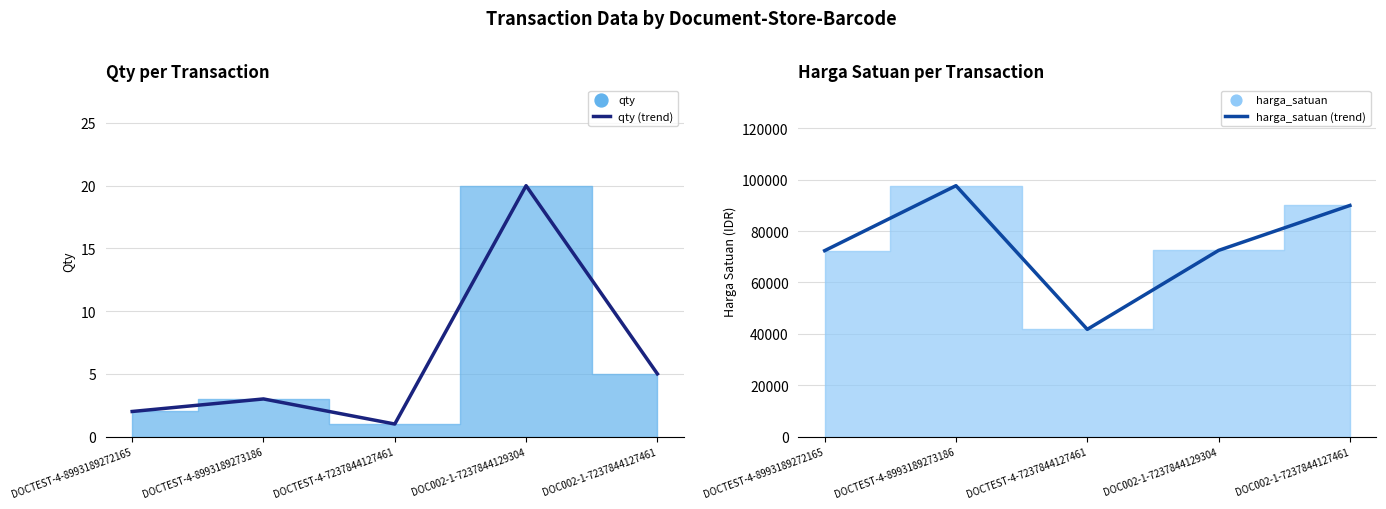

At which category is the sum across all series the highest?

DOCTEST-4-8993189273186